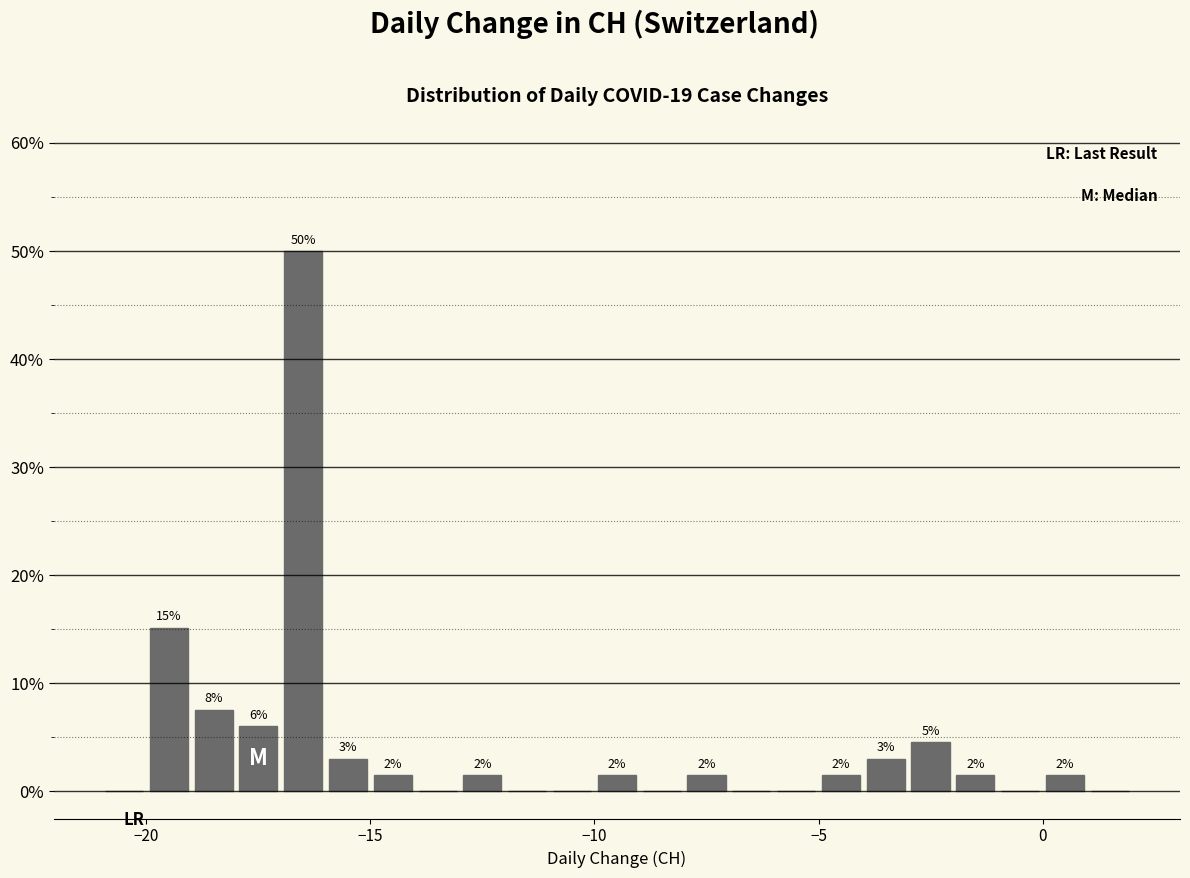

Around what value on the x-axis is the tallest bar? Give the approximate position of its centre, as read against the axis.

-16.5